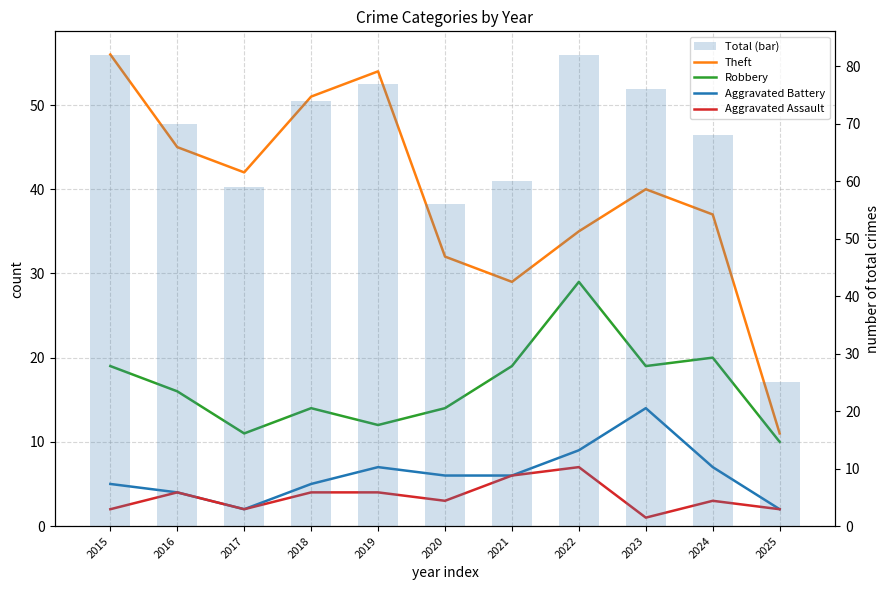

At which label is Robbery closest to 19?

2015